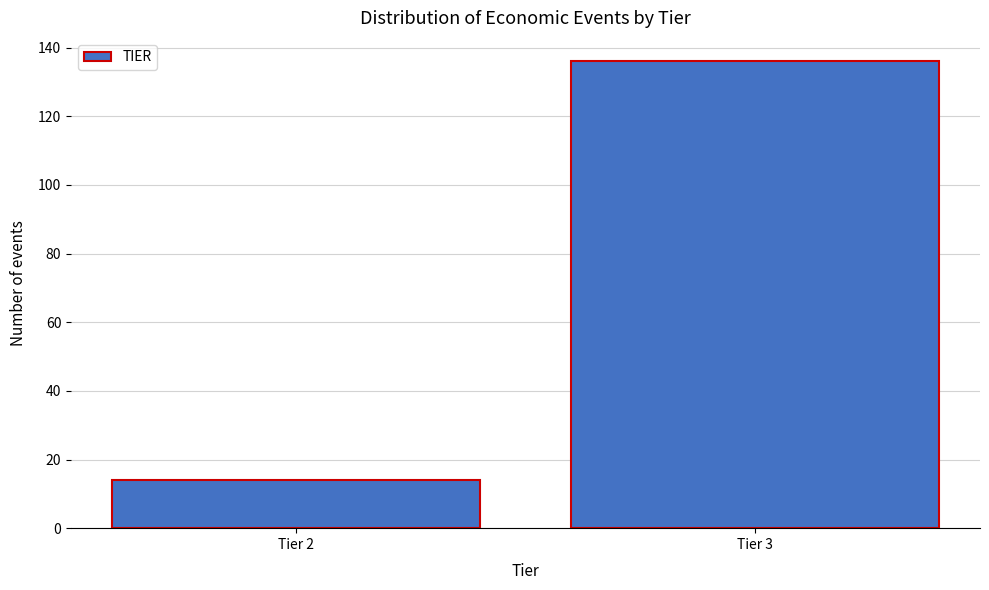

Reading right to left, list all the values displayed in this chart.

136	14